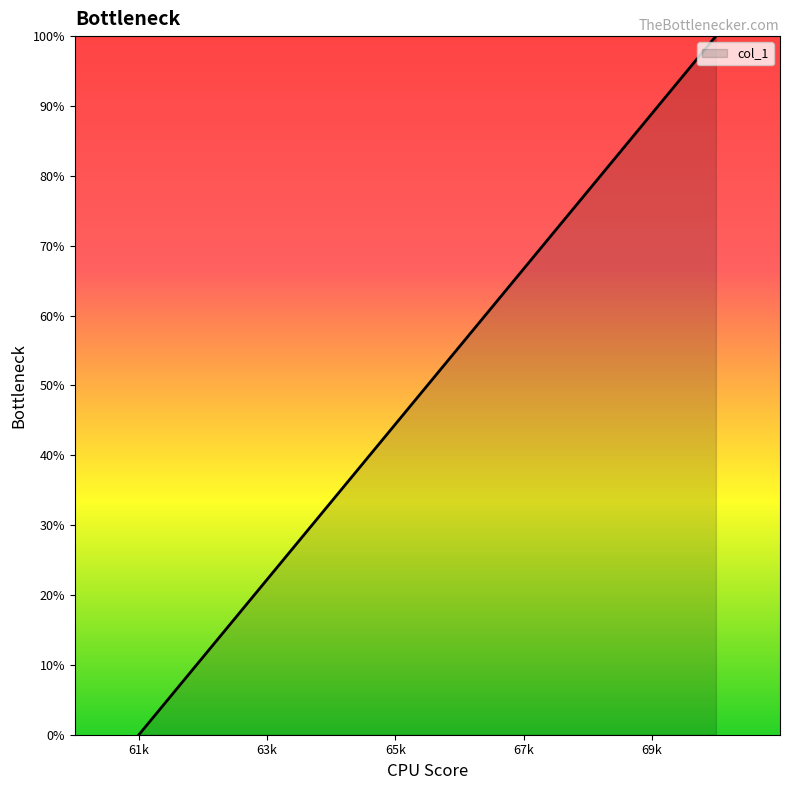

Reading left to right, list all the values displayed in this chart.

0.0	11.1	22.2	33.3	44.4	55.6	66.7	77.8	88.9	100.0